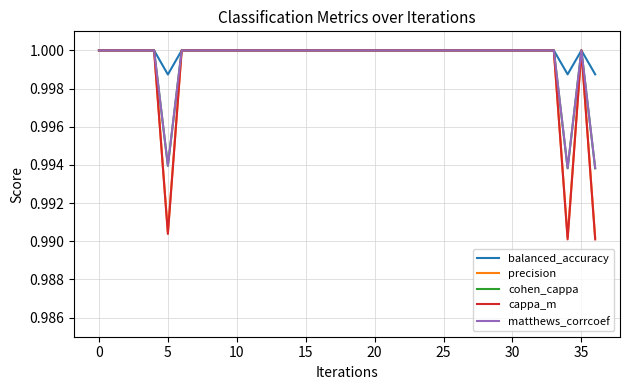

Count the balanced_accuracy values in the range 1 to 2.

34